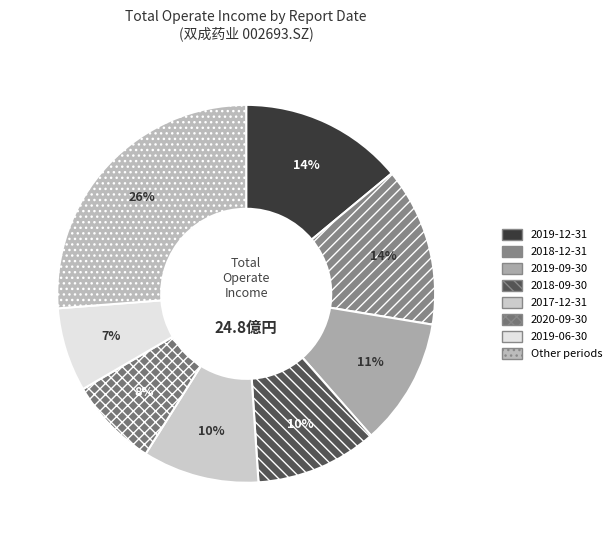

To the nearest percent, what is the average slice percentage?

12%